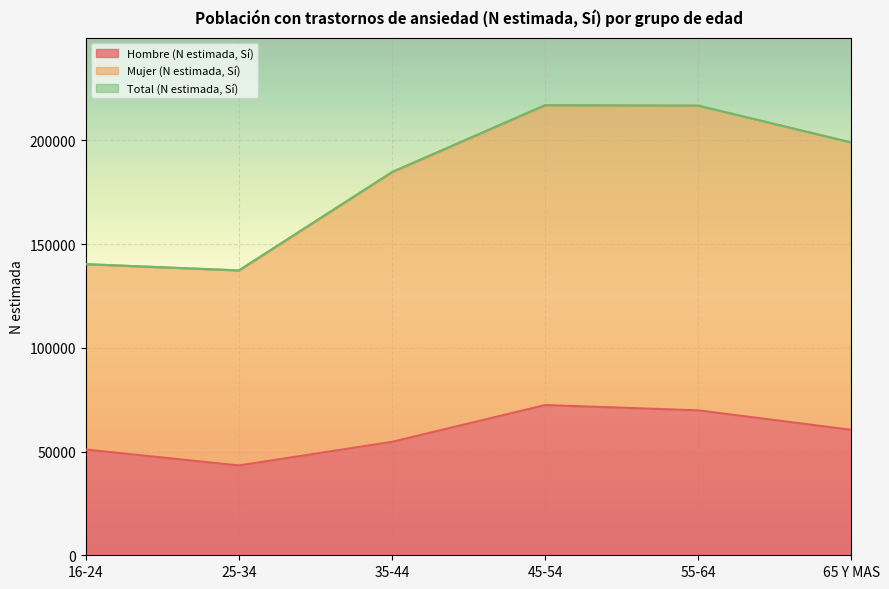

True or false: Mujer (N estimada, Sí) has a value of 286150 at 65 Y MAS.

False